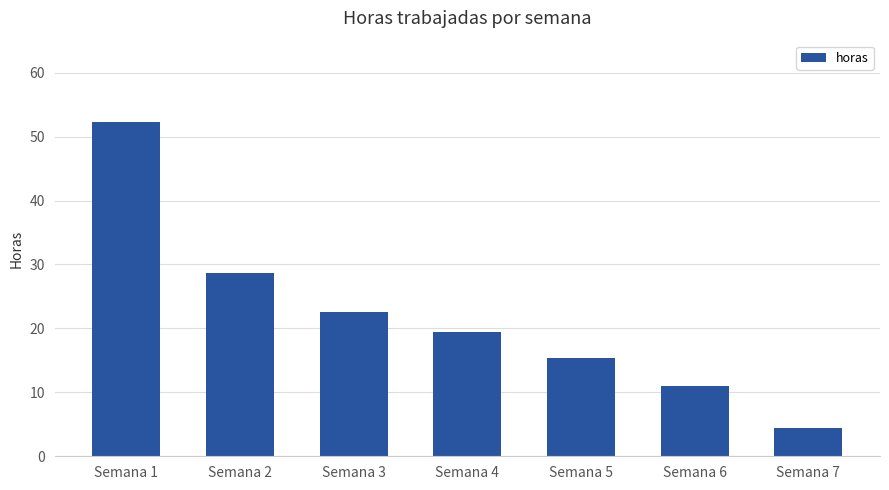

What is the approximate value at Semana 6?

11.0